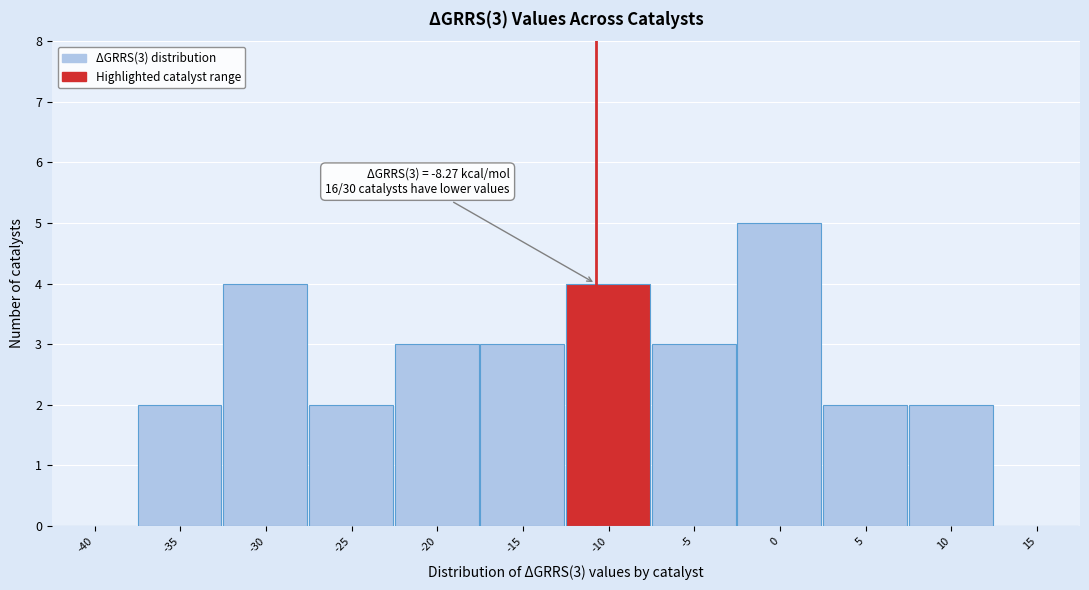

Reading left to right, extract all data points from this chart.

-40=0	-35=2	-30=4	-25=2	-20=3	-15=3	-10=4	-5=3	0=5	5=2	10=2	15=0